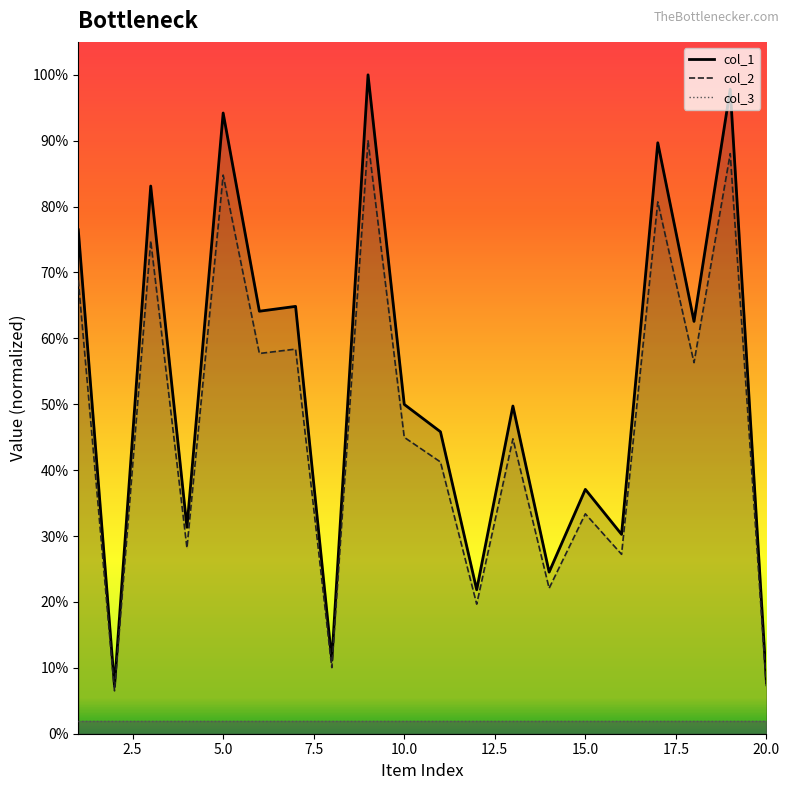

At how many categories does at least one series exceed 0?

20